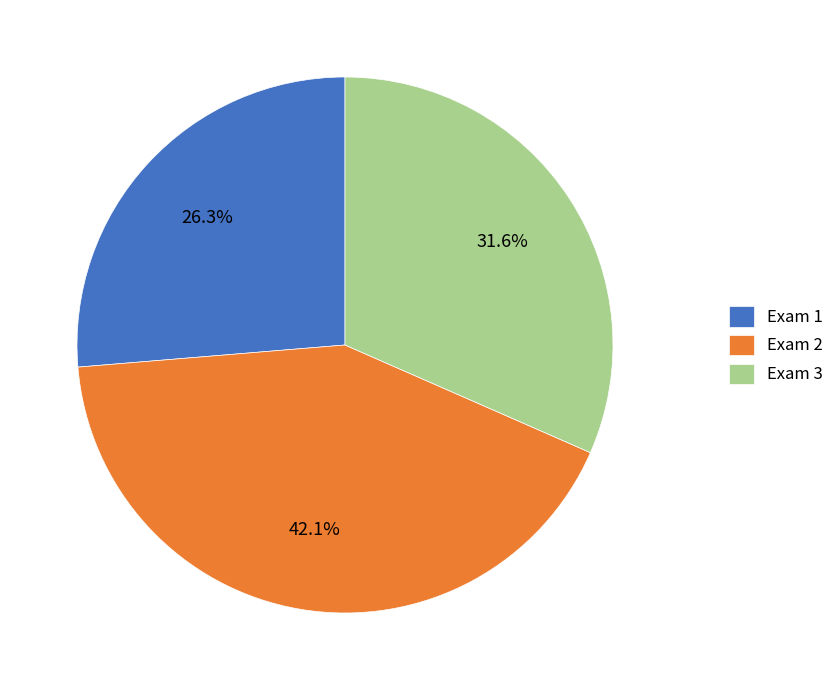

What is the total percentage of Exam 2 and Exam 1?

68.4%